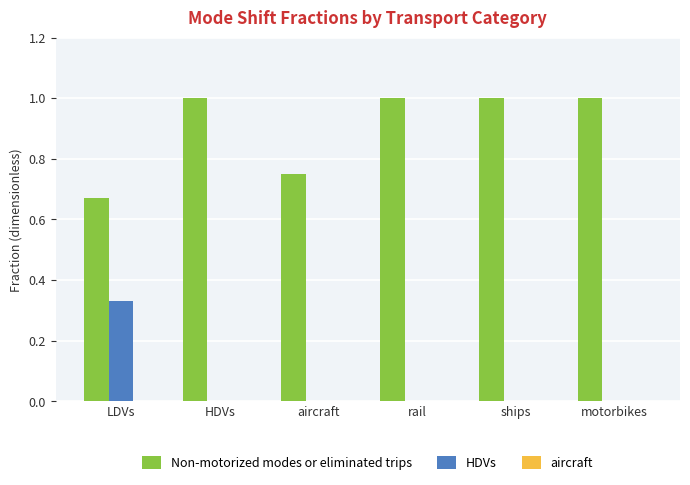

Is it true that HDVs equals -0.1 at rail?

False